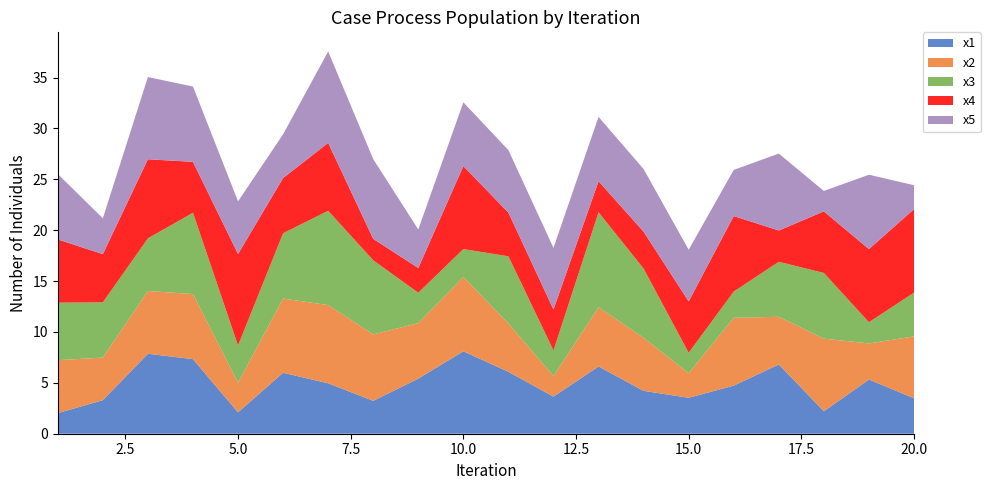

Reading left to right, transcribe all the data shown in this chart.

x1: 1=2.0	2=3.3	3=7.9	4=7.3	5=2.1	6=6.0	7=5.0	8=3.2	9=5.4	10=8.1	11=6.1	12=3.6	13=6.6	14=4.2	15=3.5	16=4.7	17=6.8	18=2.2	19=5.3	20=3.5
x2: 1=5.2	2=4.2	3=6.2	4=6.4	5=2.9	6=7.3	7=7.7	8=6.5	9=5.5	10=7.3	11=4.7	12=2.0	13=5.8	14=5.2	15=2.4	16=6.7	17=4.7	18=7.1	19=3.6	20=6.1
x3: 1=5.7	2=5.4	3=5.2	4=8.0	5=3.7	6=6.4	7=9.3	8=7.3	9=3.0	10=2.7	11=6.6	12=2.5	13=9.3	14=6.8	15=2.0	16=2.6	17=5.4	18=6.5	19=2.1	20=4.3
x4: 1=6.2	2=4.7	3=7.8	4=5.0	5=9.0	6=5.4	7=6.7	8=2.1	9=2.4	10=8.2	11=4.3	12=4.0	13=3.1	14=3.6	15=5.0	16=7.4	17=3.1	18=6.0	19=7.2	20=8.2
x5: 1=6.4	2=3.5	3=8.1	4=7.4	5=5.2	6=4.3	7=9.0	8=7.8	9=3.8	10=6.3	11=6.1	12=6.1	13=6.3	14=6.2	15=5.1	16=4.5	17=7.6	18=2.0	19=7.3	20=2.4